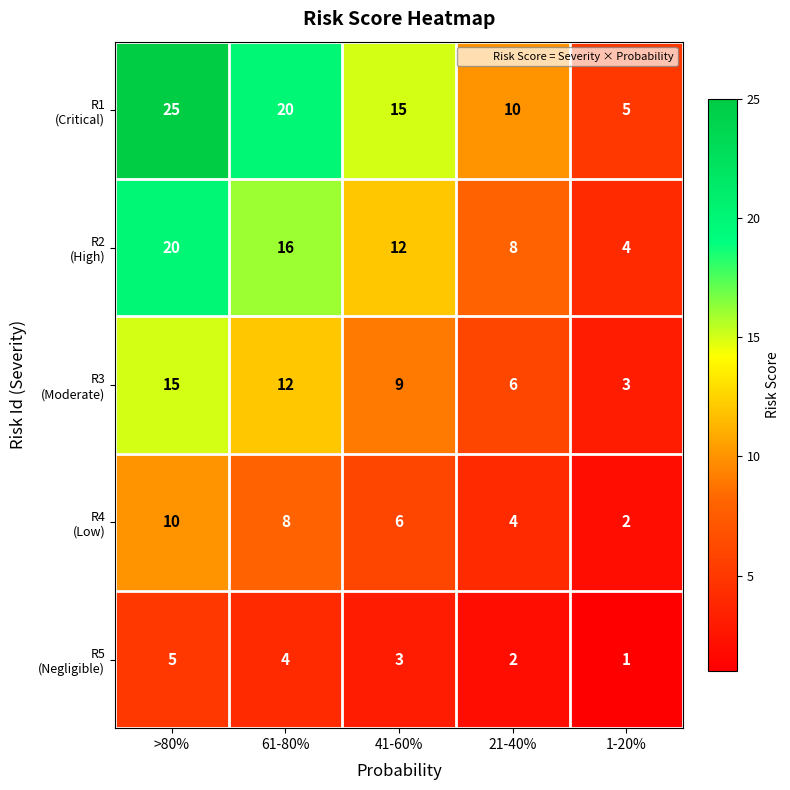

What is the spread (max minus min) of values at 1-20%?

4